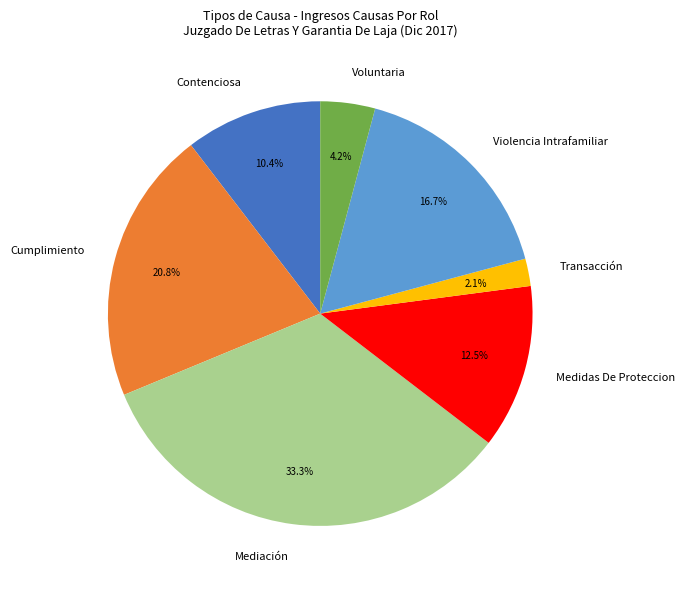

Combined, what portion of the pie is Transacción and Mediación?

35.4%